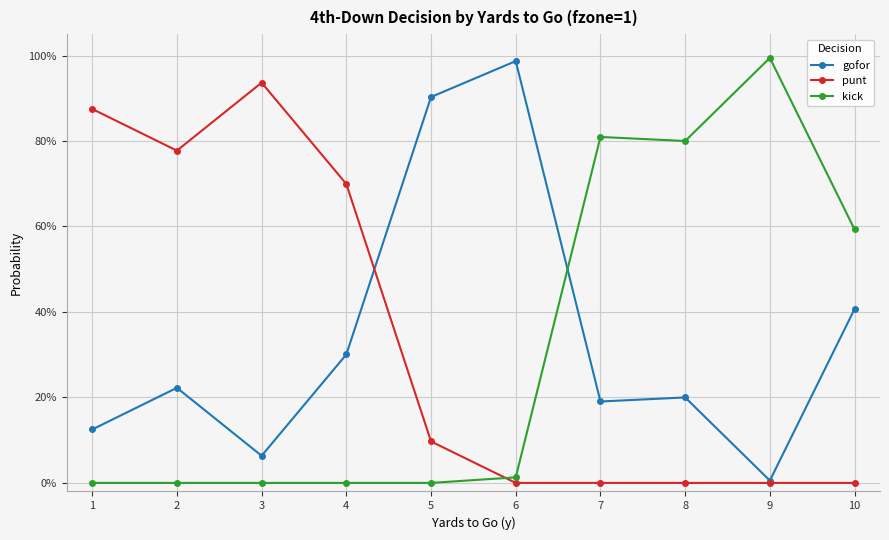

What is the difference between the maximum and minimum values in the punt series?

0.9